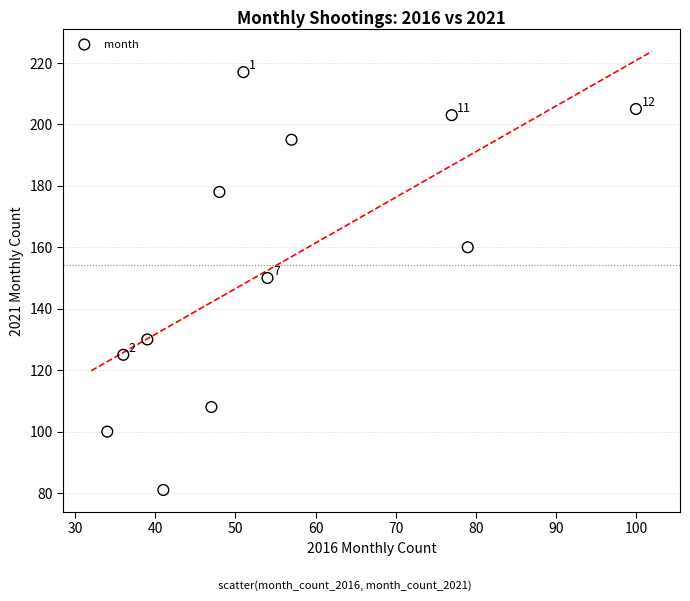

What is the range of X values (max minus min)?

66